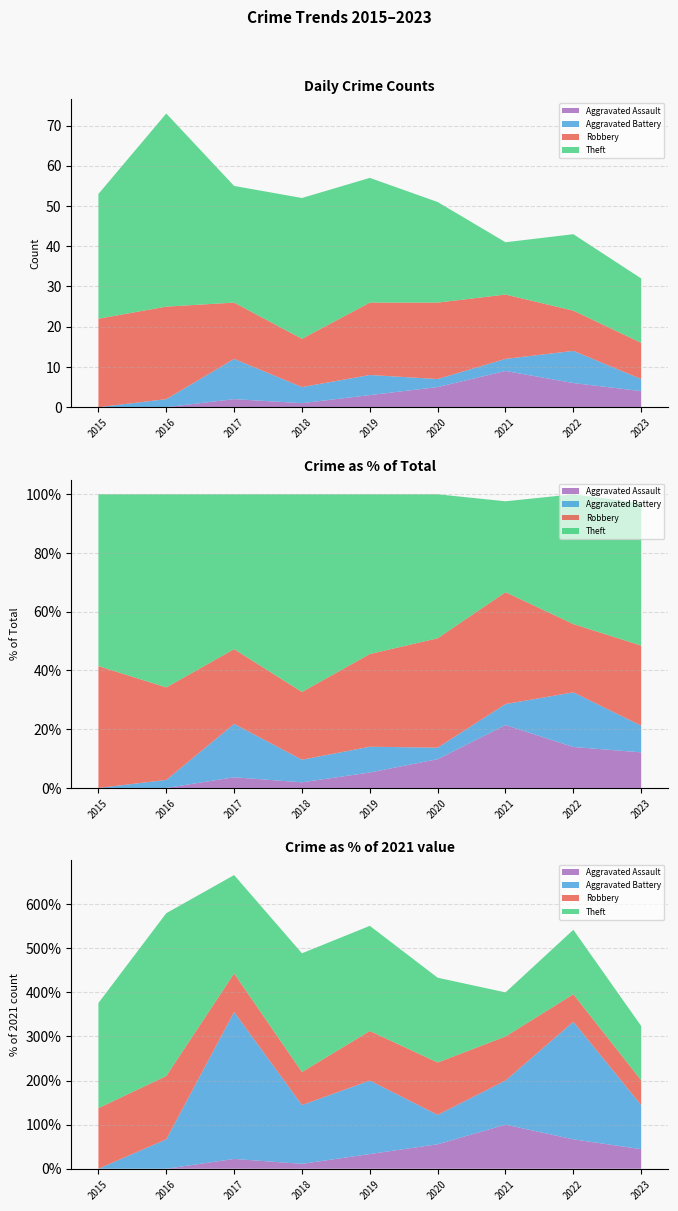

Reading left to right, extract all data points from this chart.

Aggravated Assault: 0	0	2	1	3	5	9	6	4
Aggravated Battery: 0	2	10	4	5	2	3	8	3
Robbery: 22	23	14	12	18	19	16	10	9
Theft: 31	48	29	35	31	25	13	19	16
Total: 53	73	55	52	57	51	42	43	33